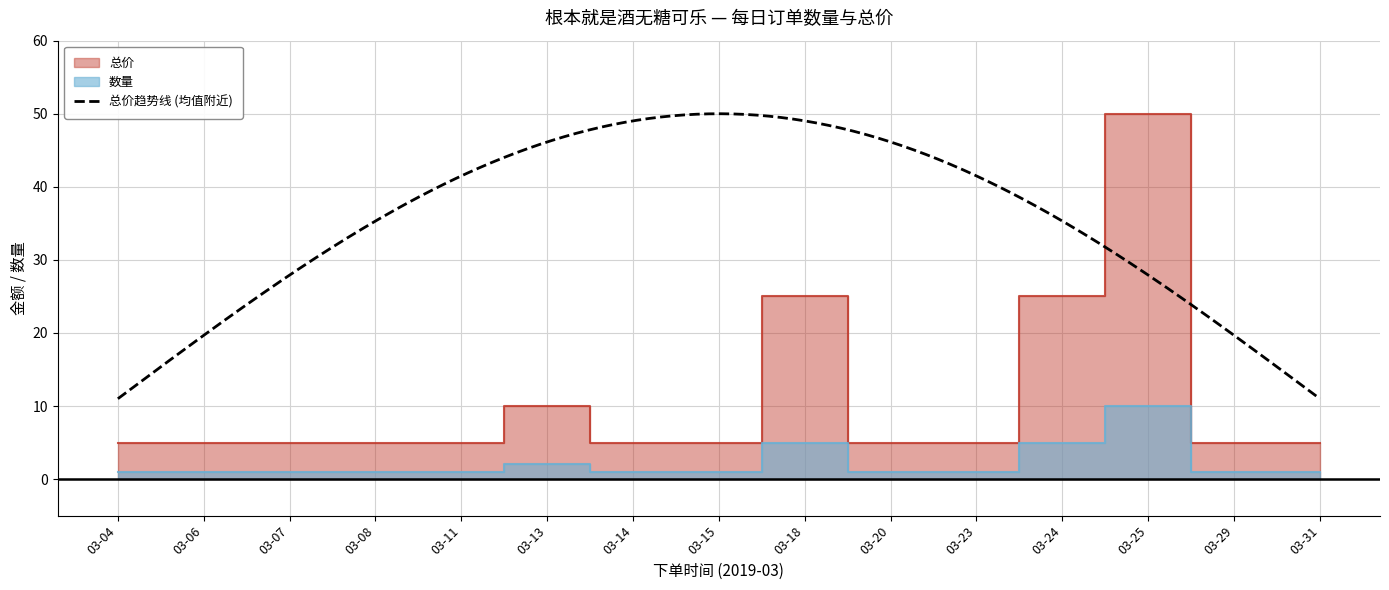

Count the number of categories in the chart.

15